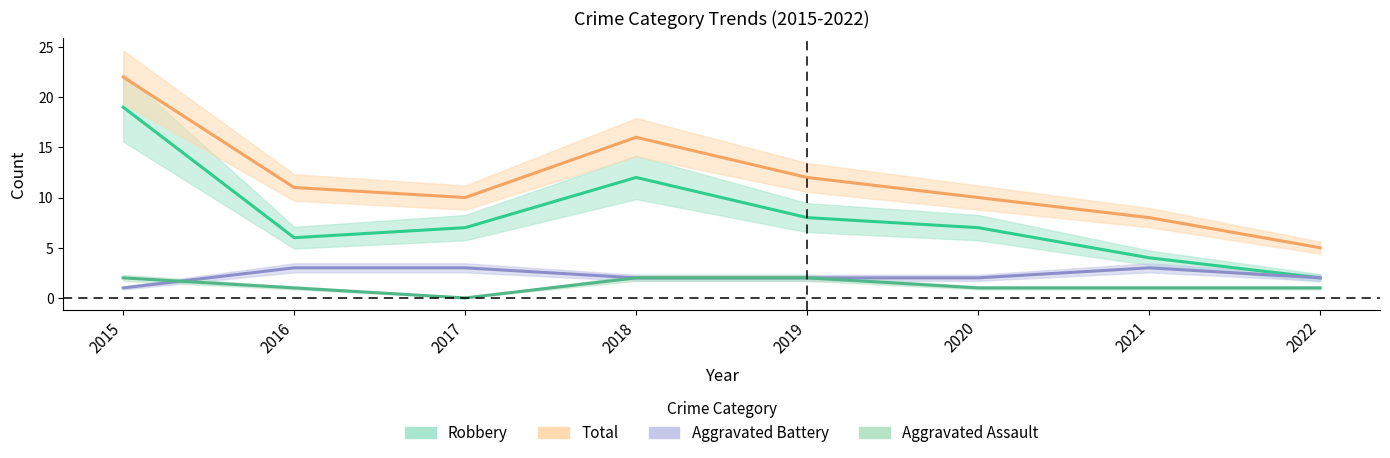

Between 2019 and 2016, which is larger?

2019